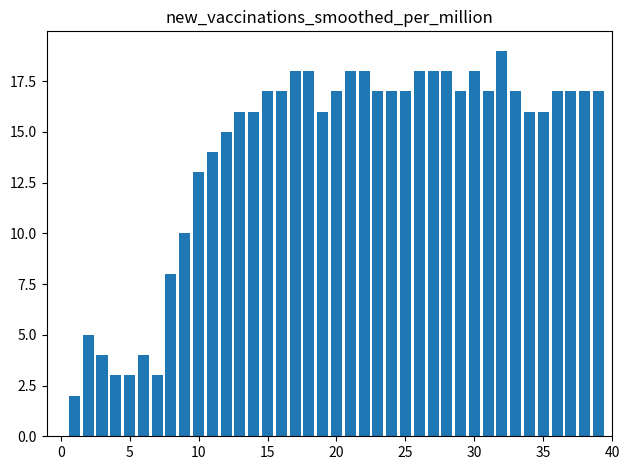

Reading left to right, transcribe all the data shown in this chart.

0	2	5	4	3	3	4	3	8	10	13	14	15	16	16	17	17	18	18	16	17	18	18	17	17	17	18	18	18	17	18	17	19	17	16	16	17	17	17	17